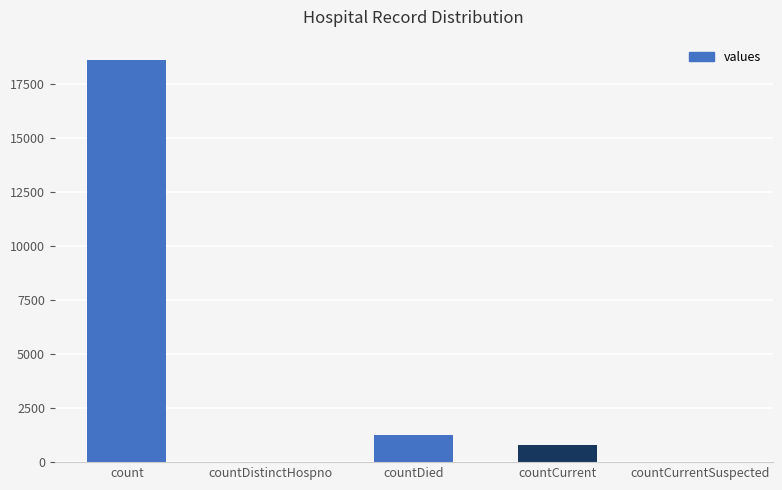

Is it true that the value at countCurrentSuspected is 7634?

False